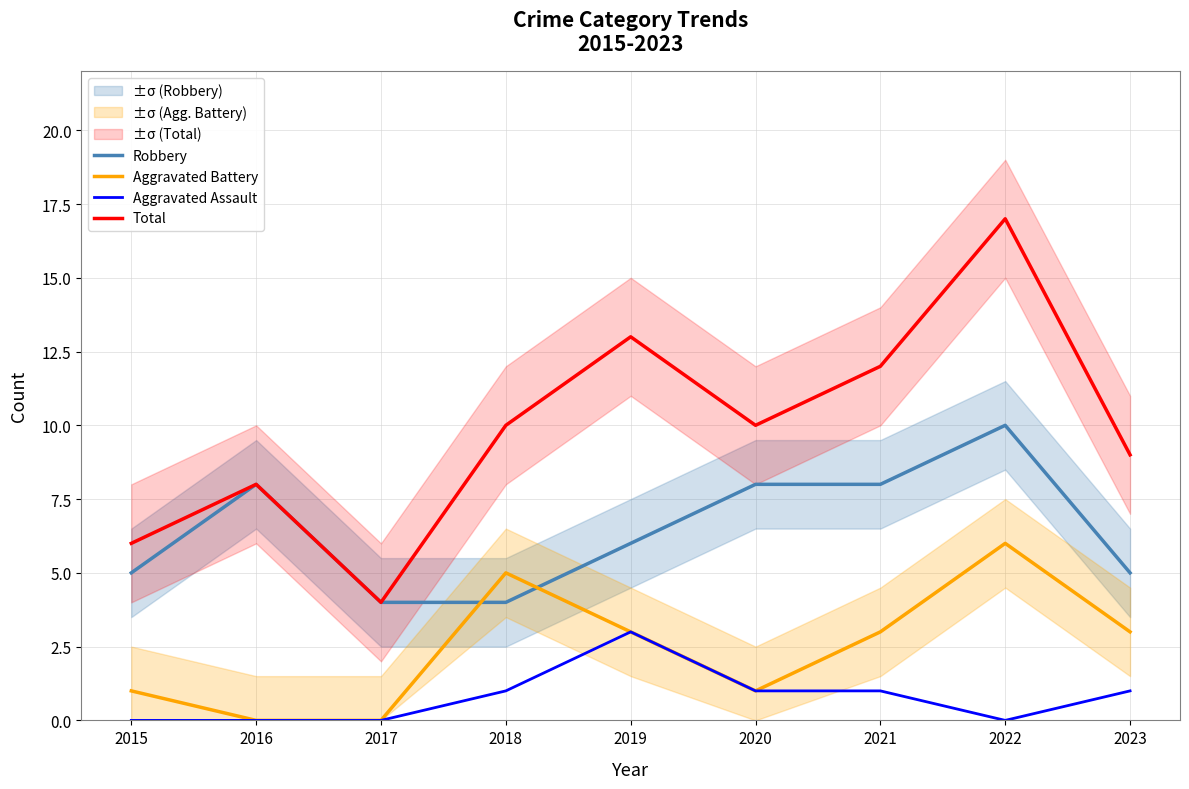

Is it true that Aggravated Battery equals 1 at 2015?

True